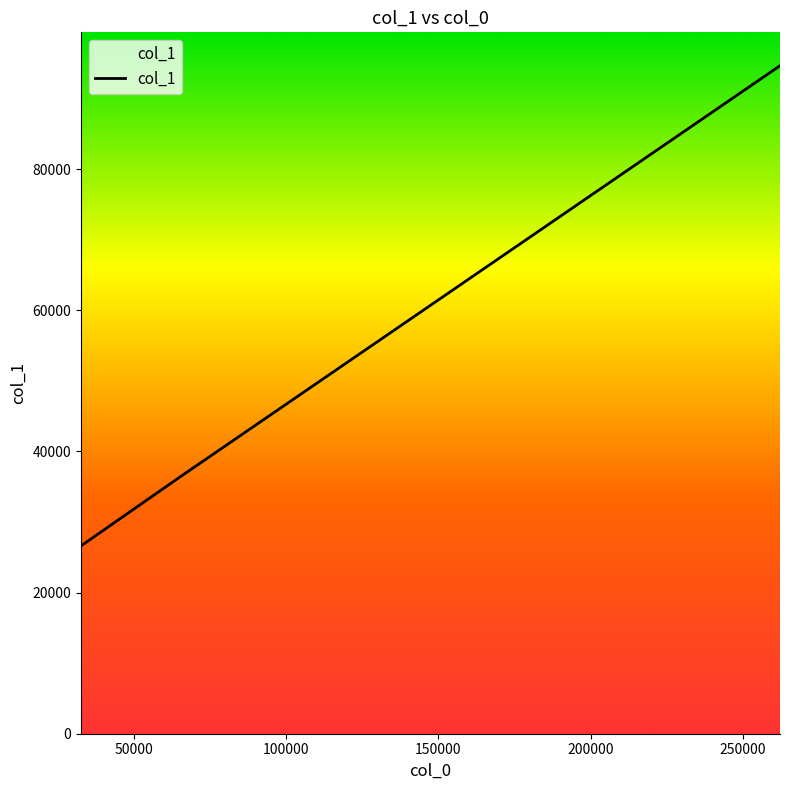

What is the maximum value shown in the chart?

94672